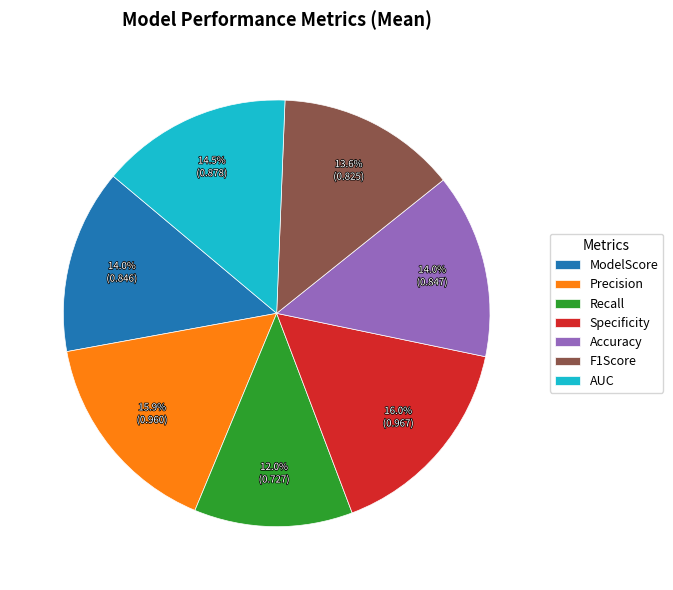

Is there any slice that represents more than half of the pie?

No